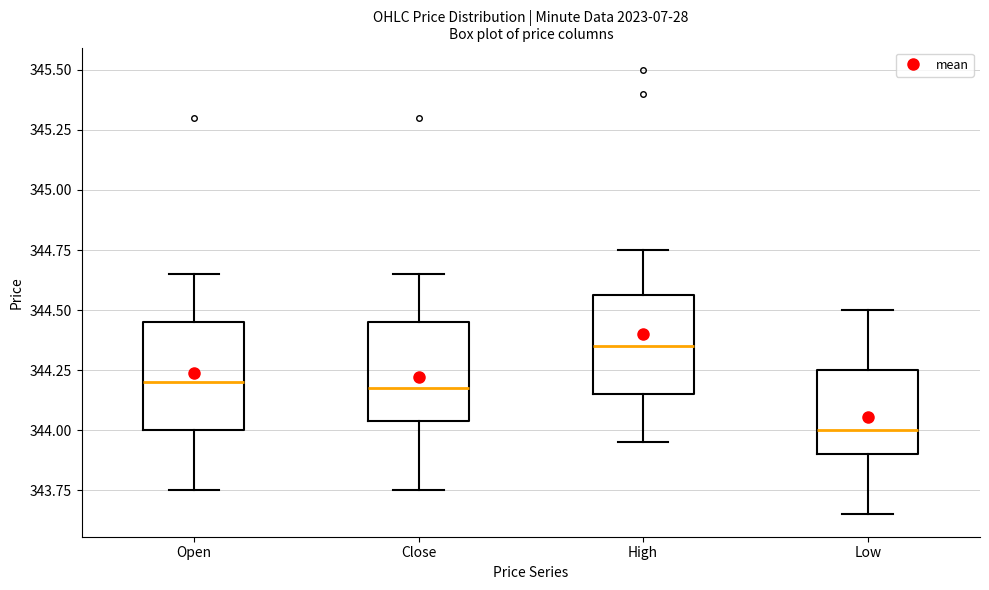

Reading left to right, read every box against the y-axis: the position of its median line, the range the box covers, and the ends of its whiskers. The values are not printed on the chart, so give them approximately, as read against the axis.

Open: median 344.20, box 344.00 to 344.45, whiskers 343.75 to 344.65
Close: median 344.20, box 344.05 to 344.45, whiskers 343.75 to 344.65
High: median 344.35, box 344.15 to 344.55, whiskers 343.95 to 344.75
Low: median 344.00, box 343.90 to 344.25, whiskers 343.65 to 344.50